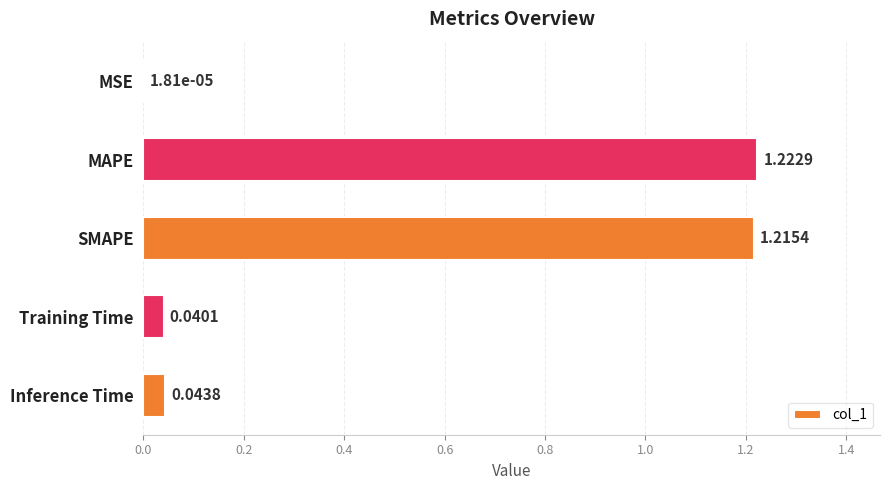

What is the average value?

0.5